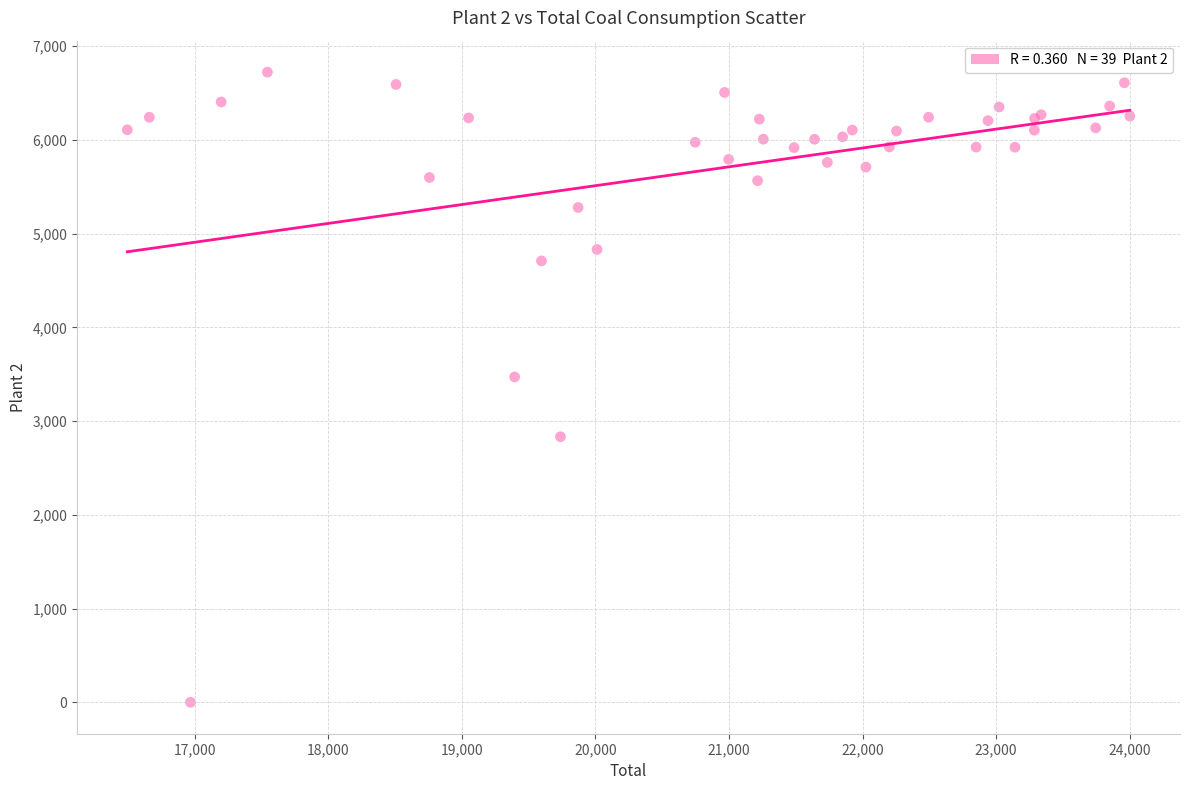

What Y value in the scatter plot is closest to 3361?

3471